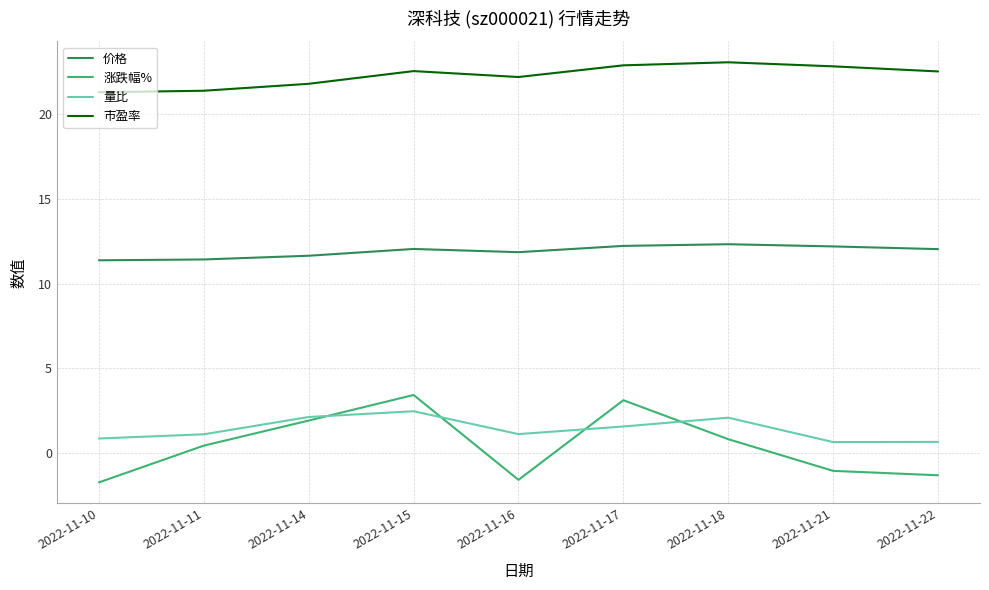

What is the difference between the maximum and second lowest values in the 价格 series?

0.9